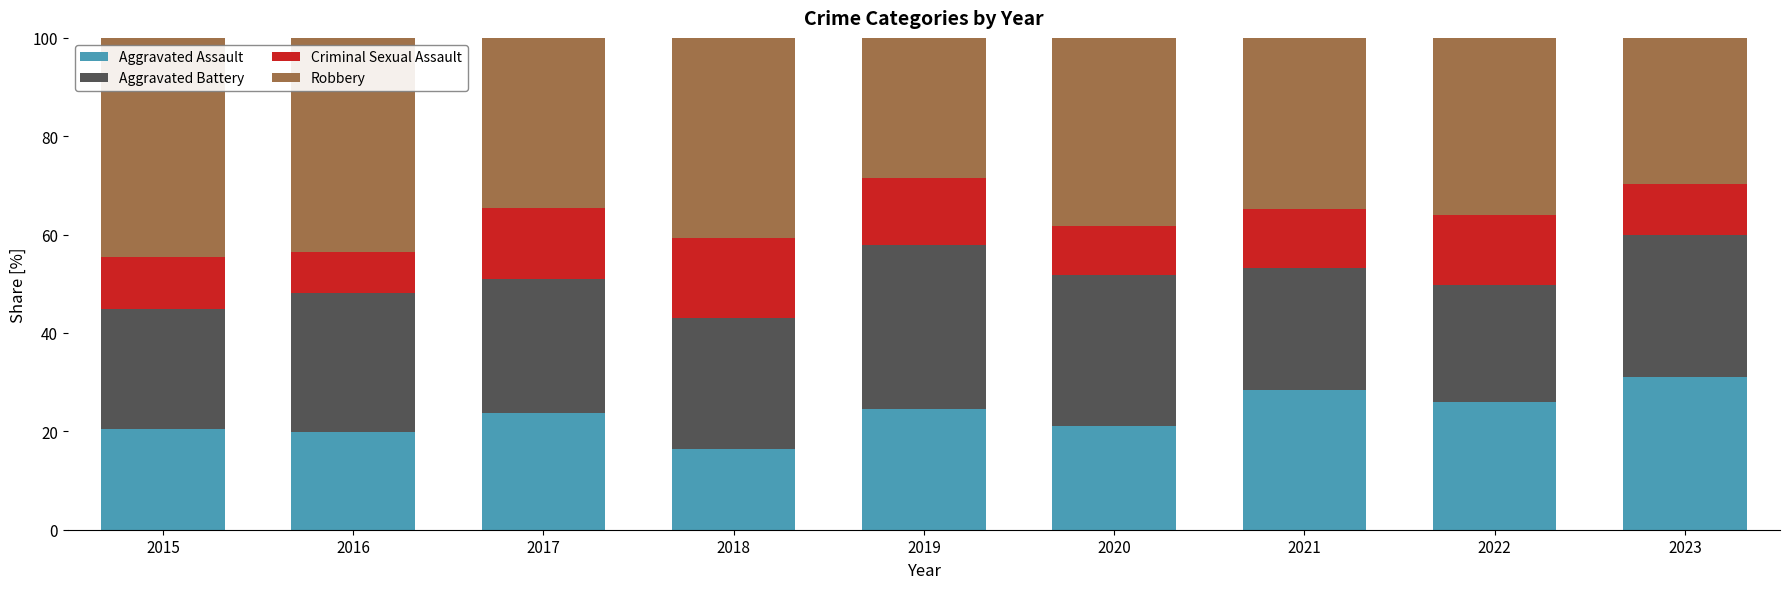

What is the minimum value for Aggravated Assault?

16.3